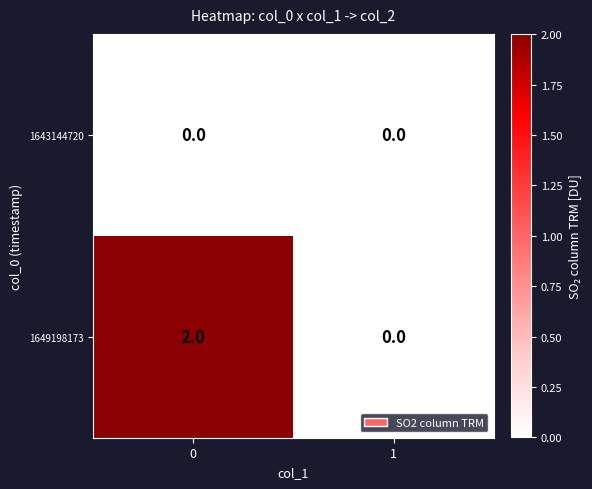

How many categories are shown in the chart?

2